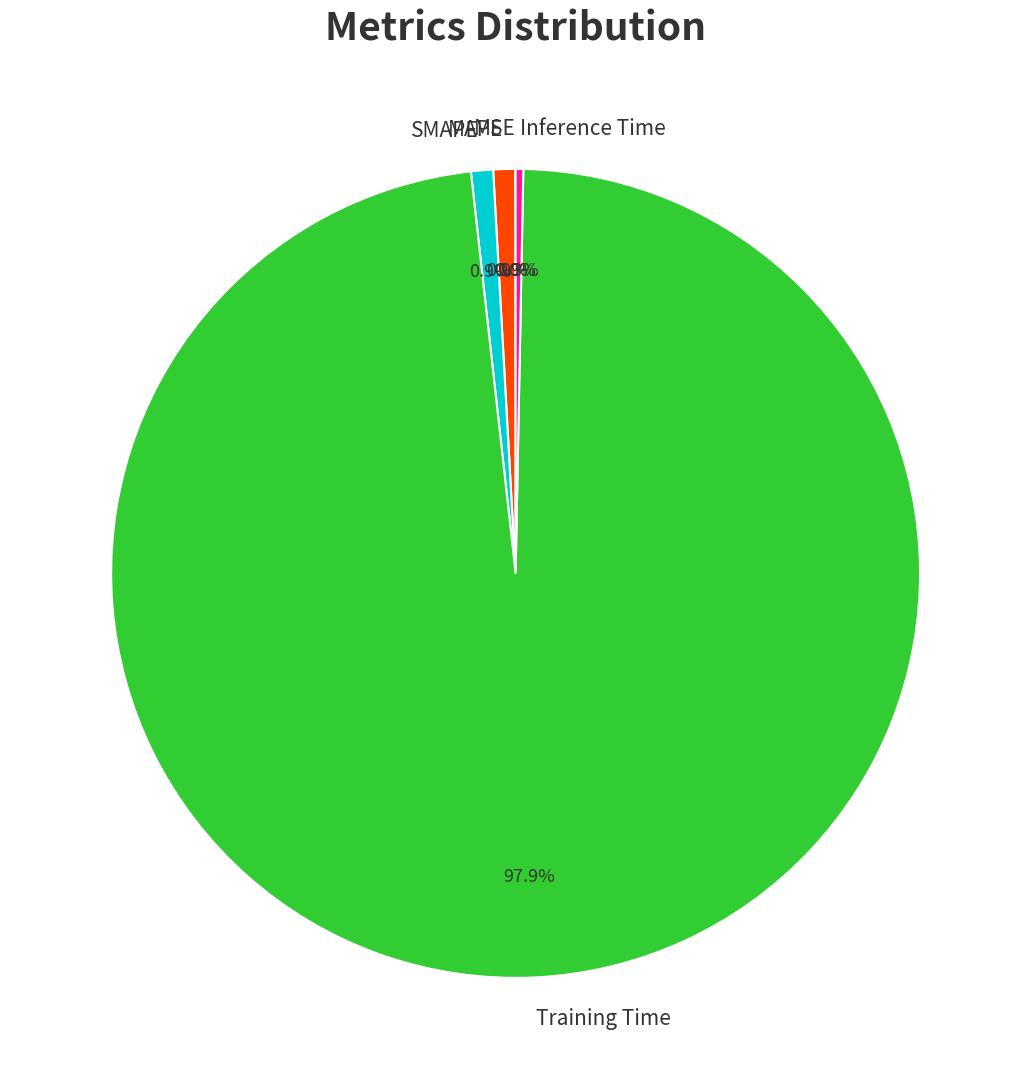

Does any single category account for the majority?

Yes